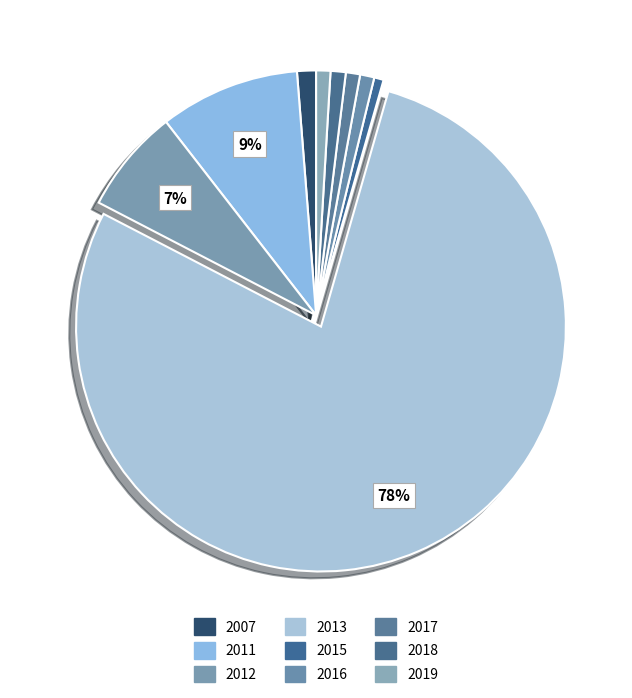

What is the majority slice?

2013